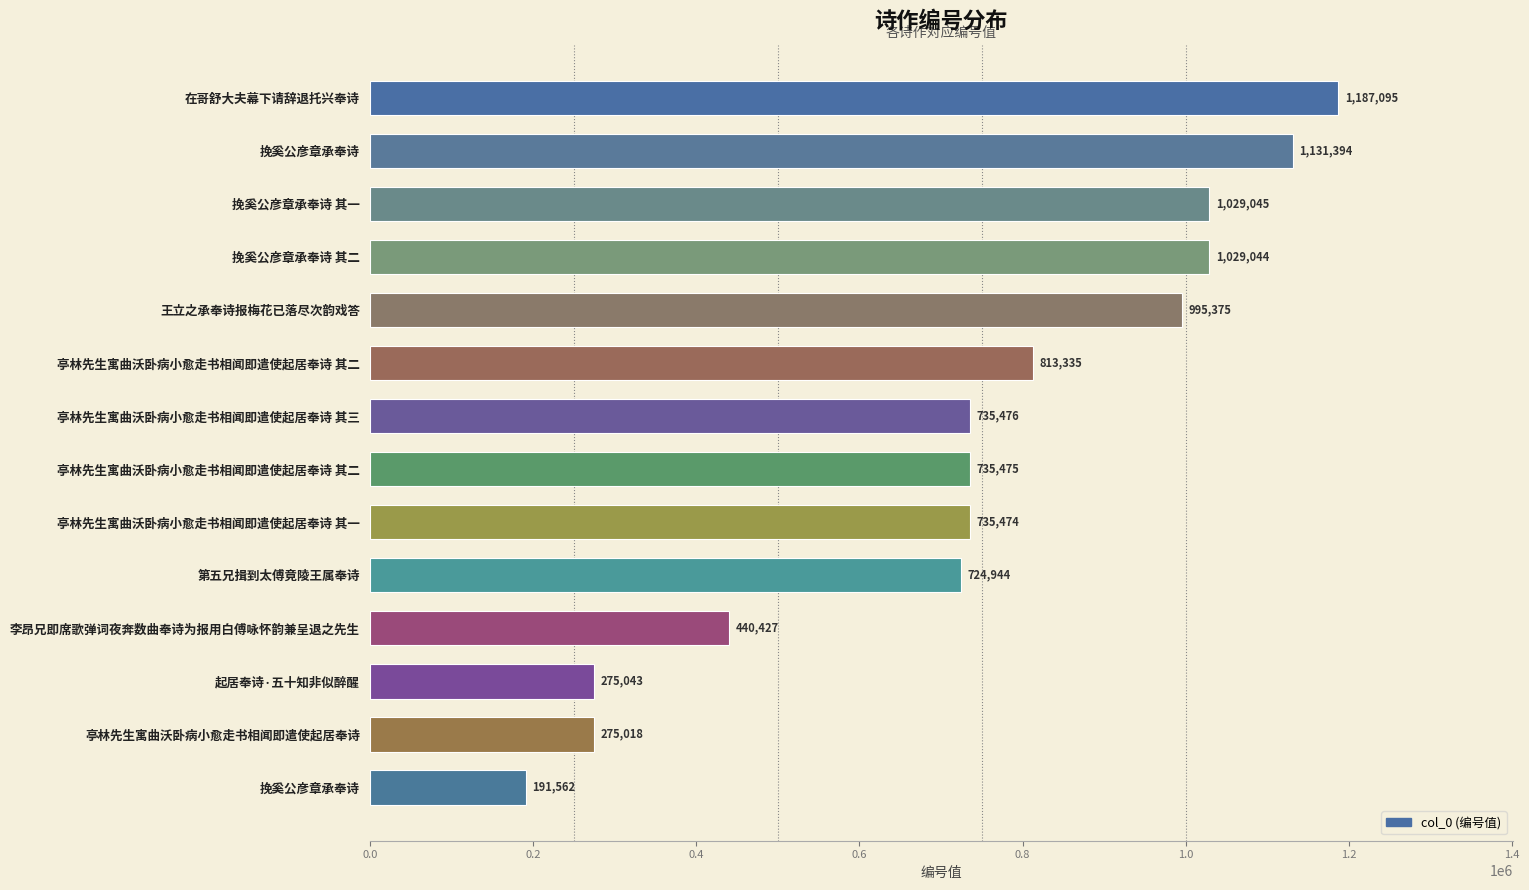

How many categories are shown in the chart?

14